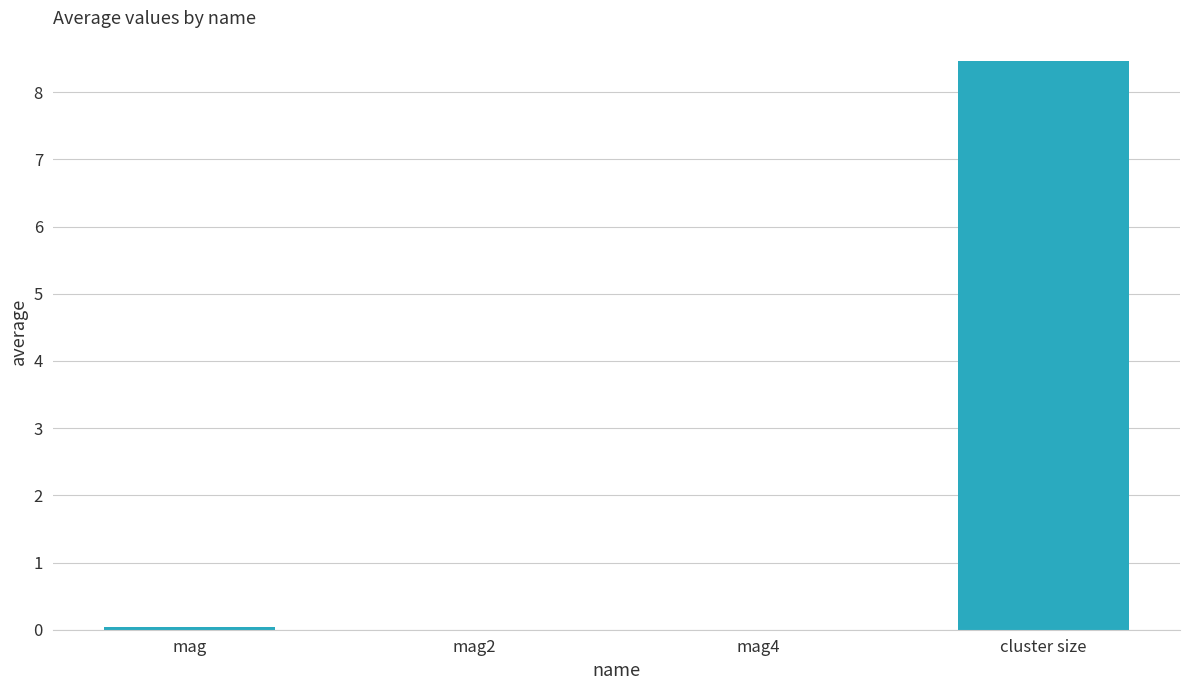

What is the greatest value displayed?

8.5